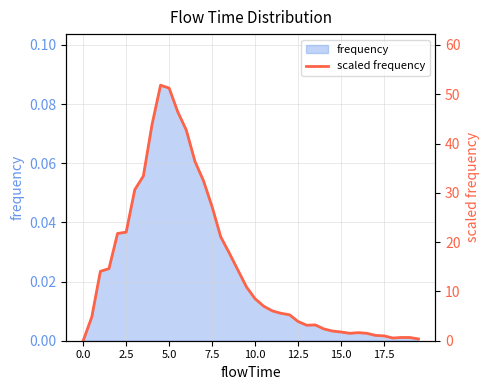

How many values are above zero?

39